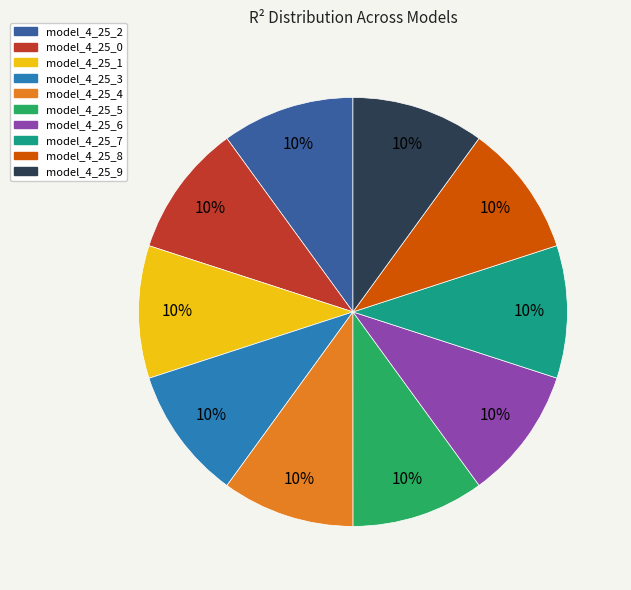

To the nearest percent, what is the average slice percentage?

10%